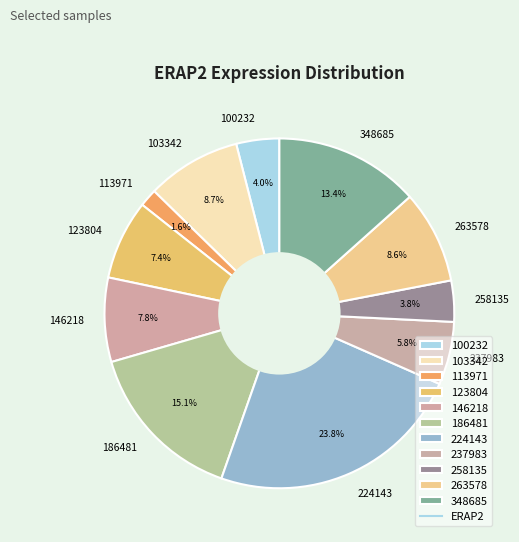

Approximately how many times larger is the value at 100232 compared to 123804?

0.5